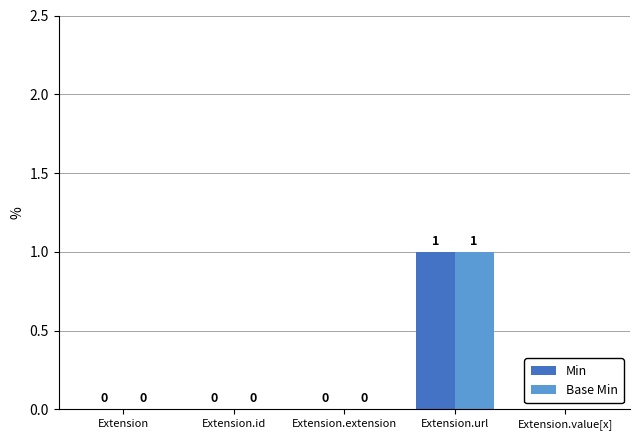

What are all the series names shown in the legend?

Min, Base Min